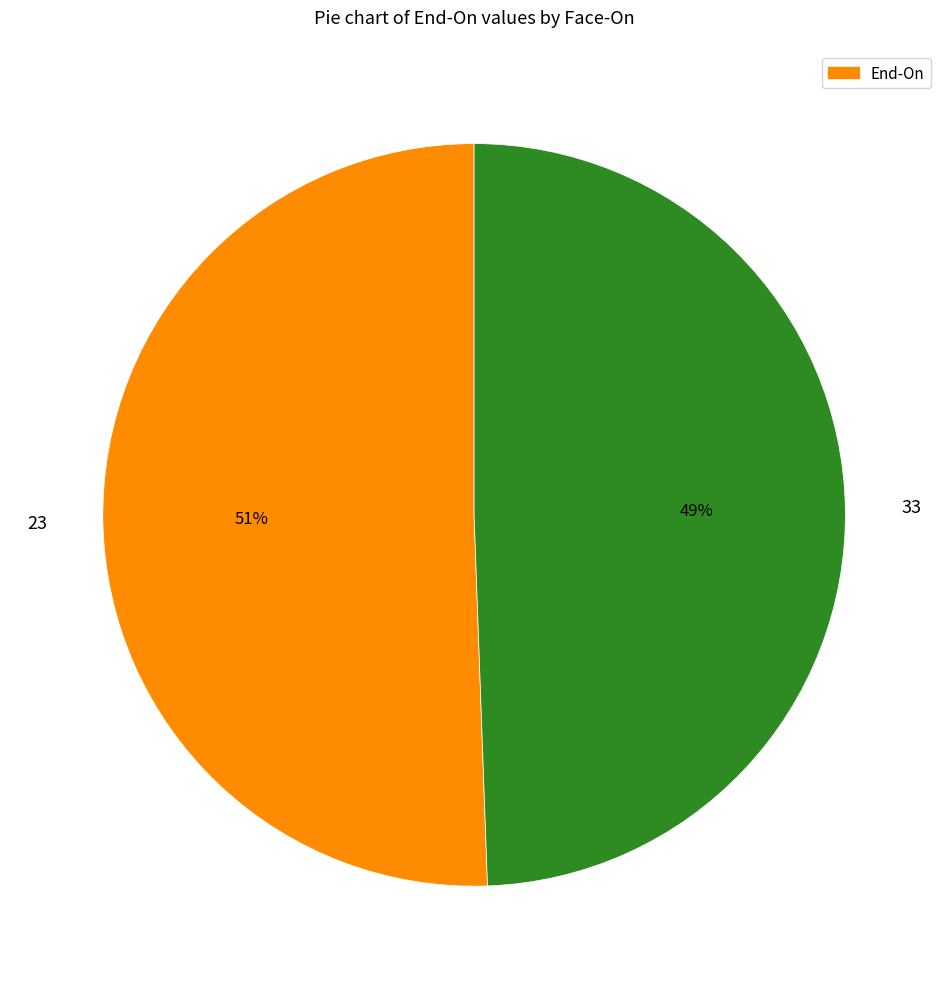

Approximately how many times larger is the value at 23 compared to 33?

1.0